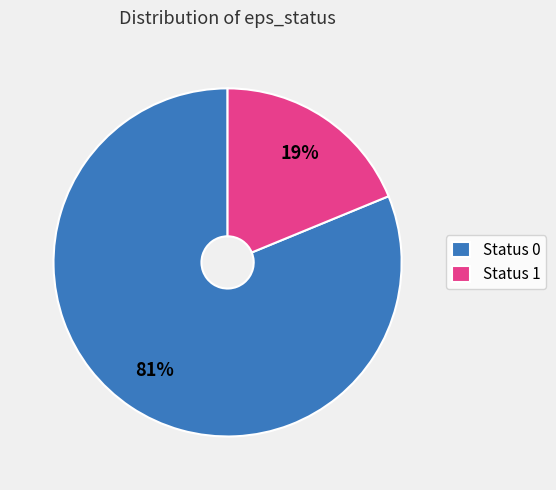

Is it true that Status 1 is 30% of the pie?

False